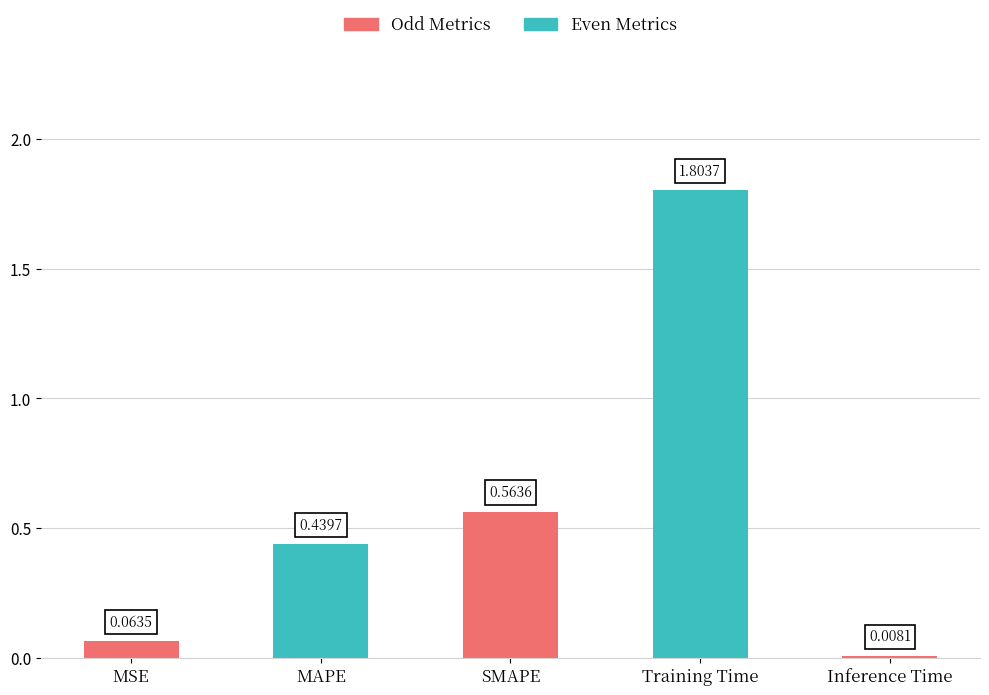

What is the difference between the maximum and minimum values?

1.8